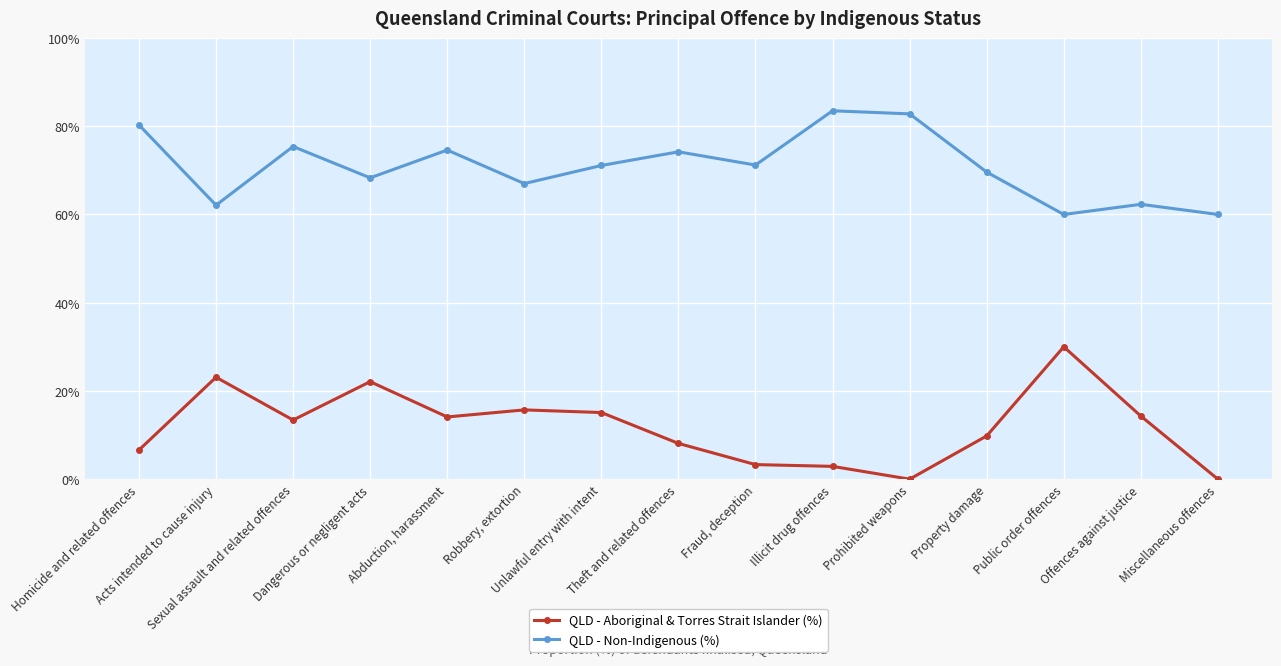

At how many categories does at least one series exceed 7?

15